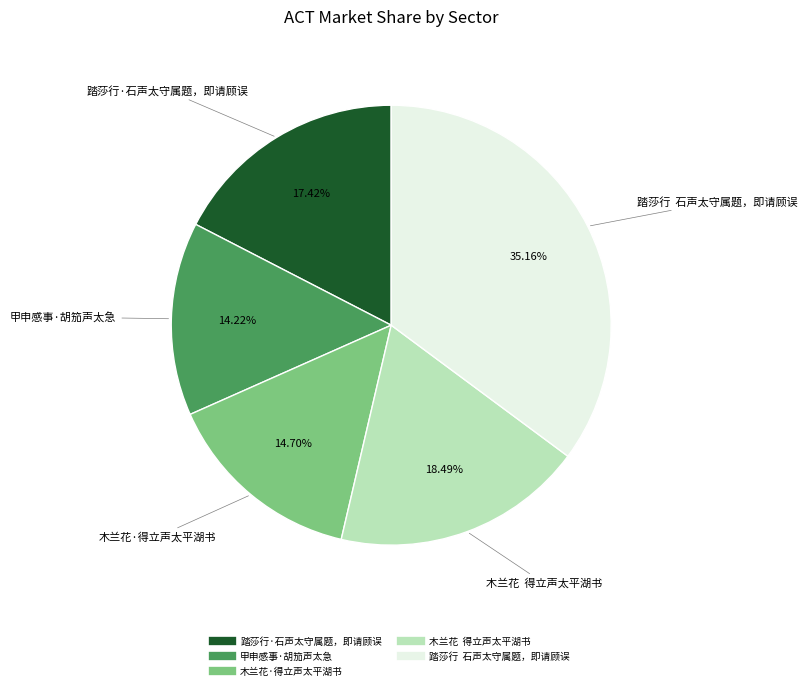

Combined, do 甲申感事·胡笳声太急 and 踏莎行·石声太守属题，即请顾误 account for over 50%?

No